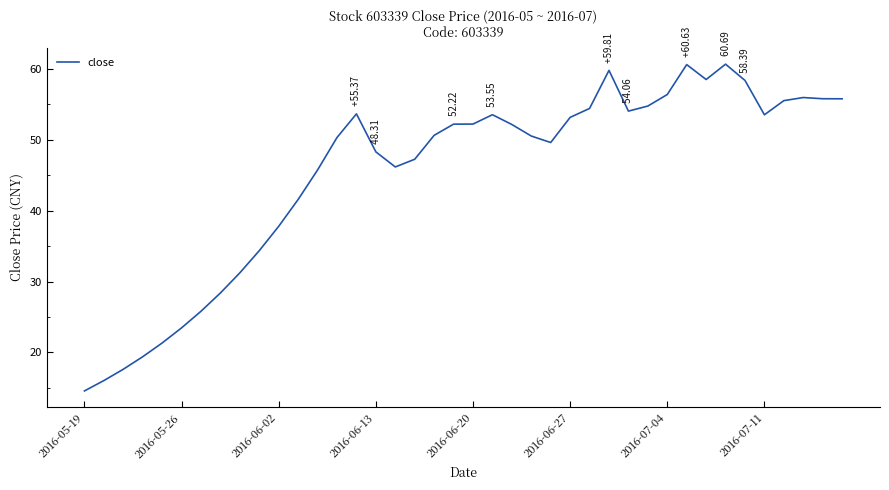

What is the difference between the maximum and minimum values?

46.1